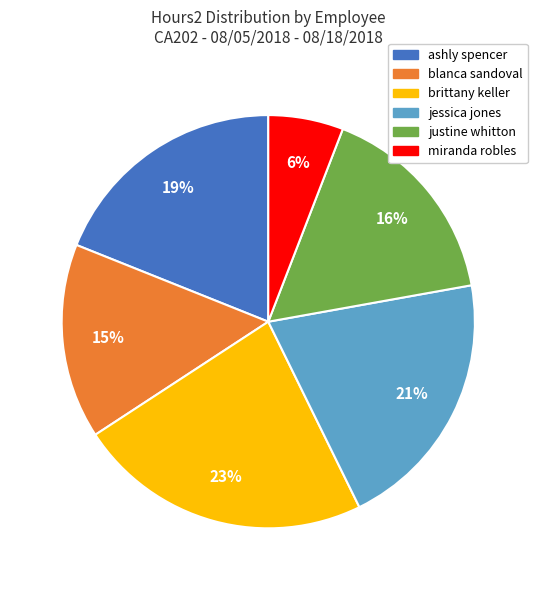

Which slice is the largest?

brittany keller